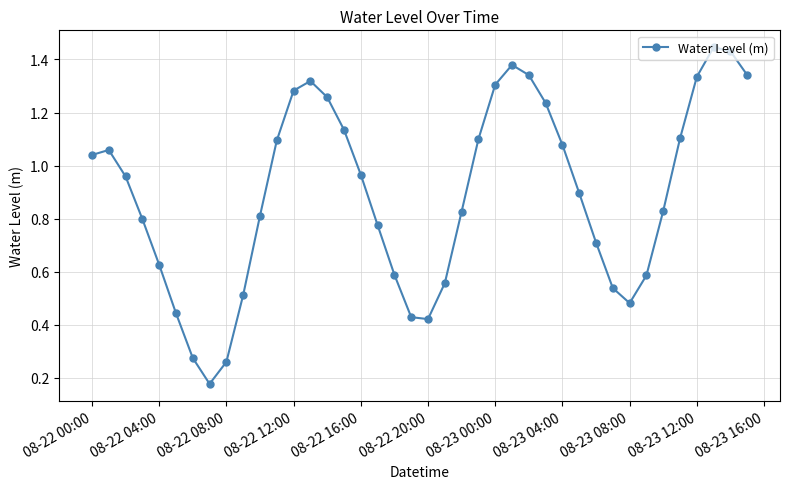

What is the average value?

0.9